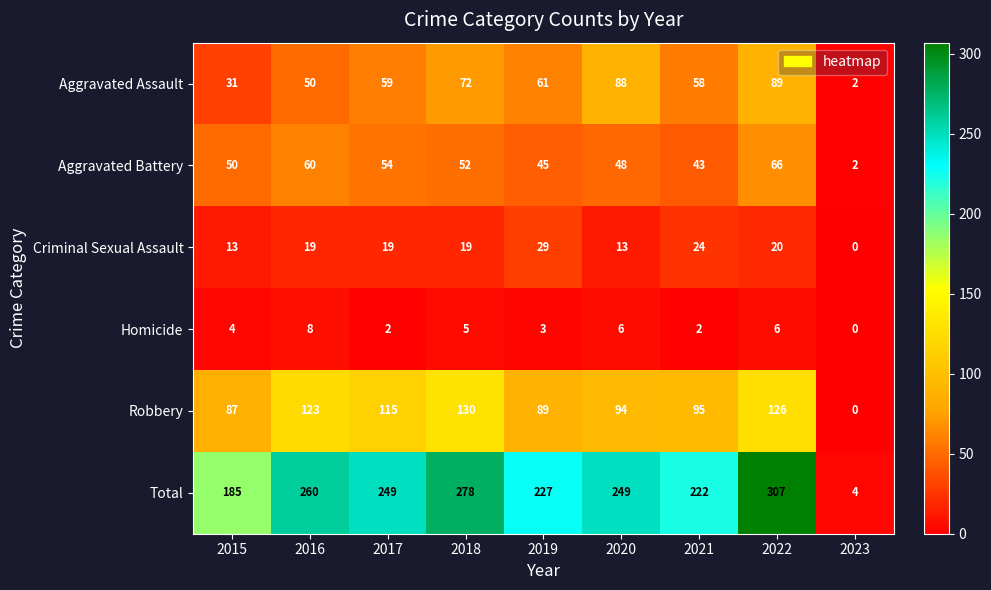

Which category has the highest value in the Aggravated Battery series?

2022